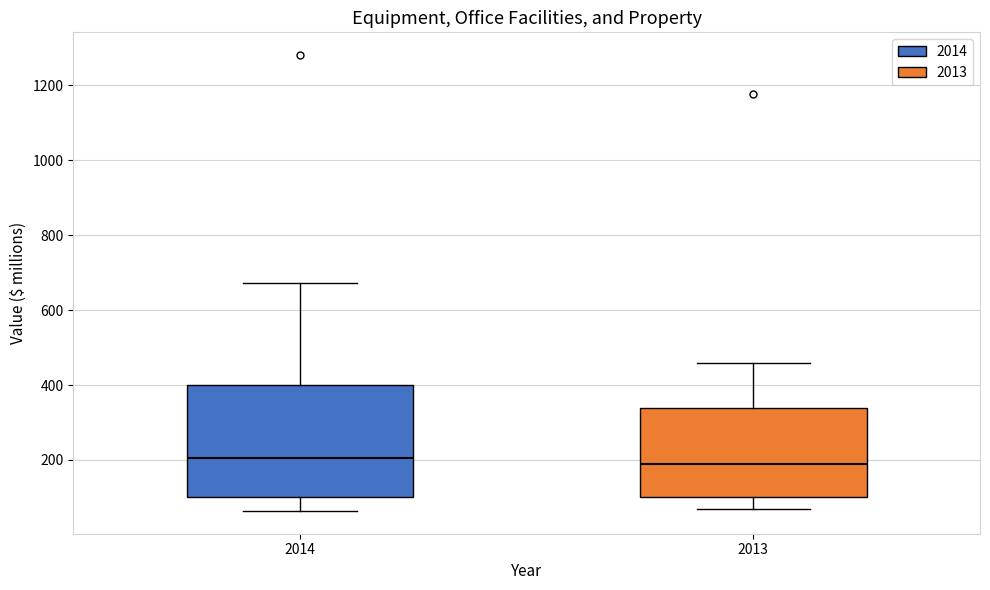

Which box is the tallest, from its lower edge to its upper edge?

2014